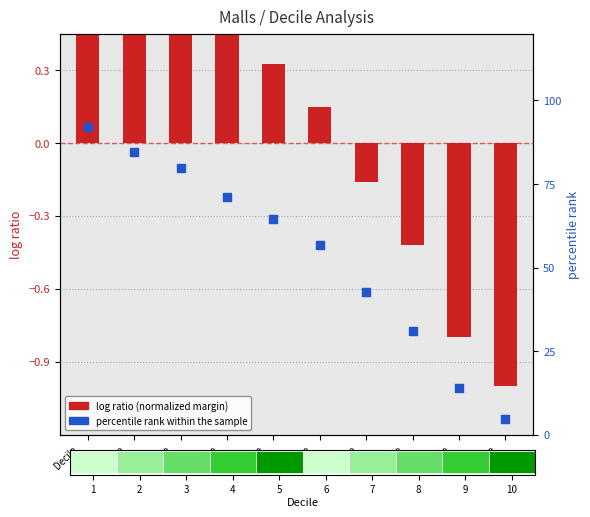

What are all the series names shown in the legend?

log ratio (normalized margin), percentile rank within the sample